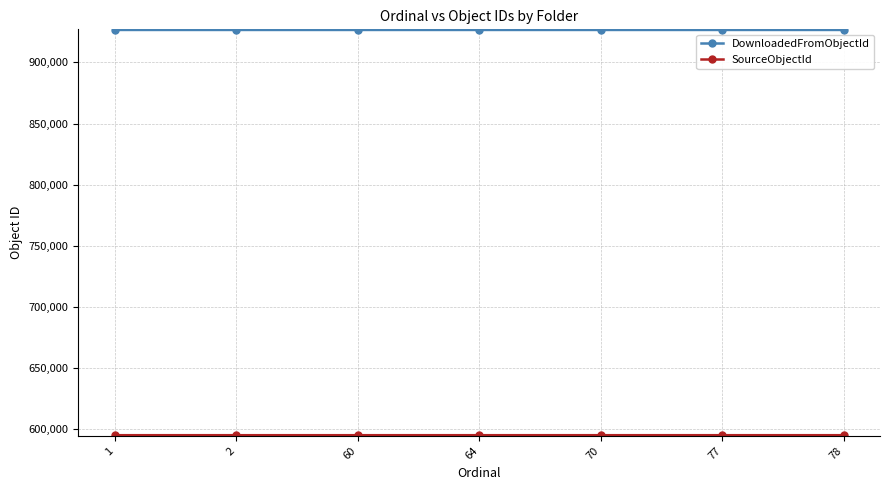

Which series has the largest total across all categories?

DownloadedFromObjectId